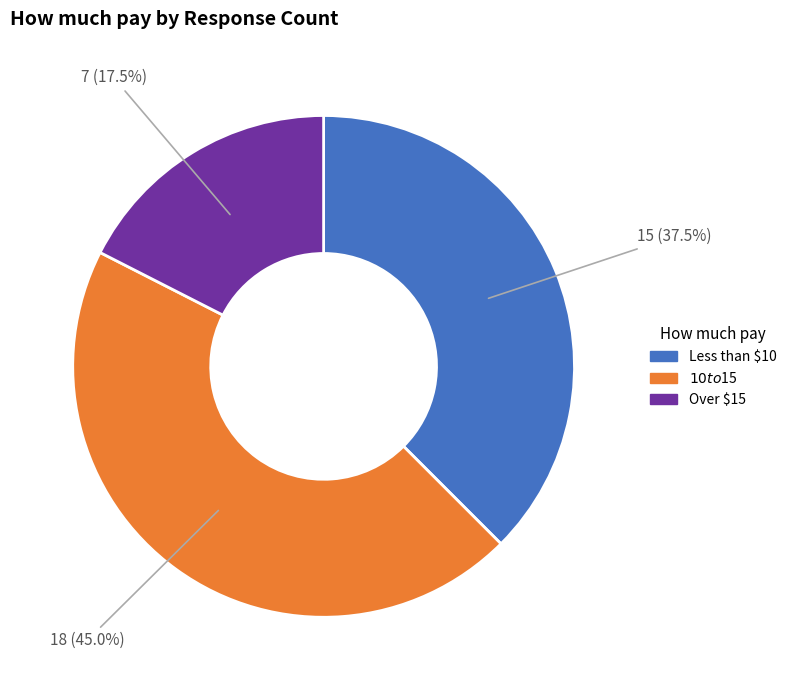

Does $10 to $15 represent more than half of the total?

No